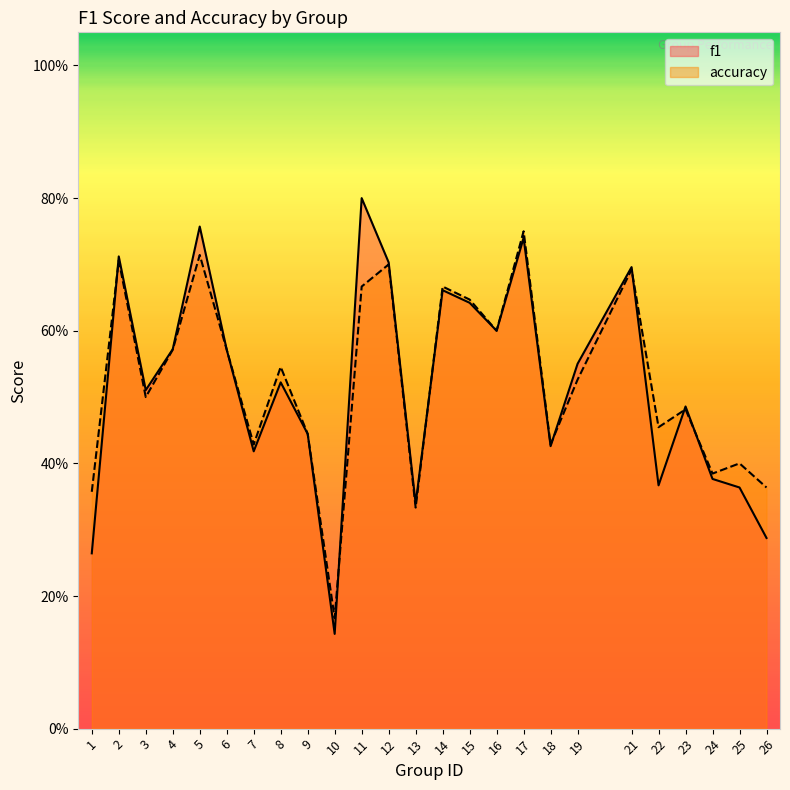

Reading left to right, what are all the values shown in this chart?

f1: 0.3	0.7	0.5	0.6	0.8	0.6	0.4	0.5	0.4	0.1	0.8	0.7	0.3	0.7	0.6	0.6	0.7	0.4	0.6	0.7	0.4	0.5	0.4	0.4	0.3
accuracy: 0.4	0.7	0.5	0.6	0.7	0.6	0.4	0.5	0.4	0.2	0.7	0.7	0.3	0.7	0.6	0.6	0.8	0.4	0.5	0.7	0.5	0.5	0.4	0.4	0.4